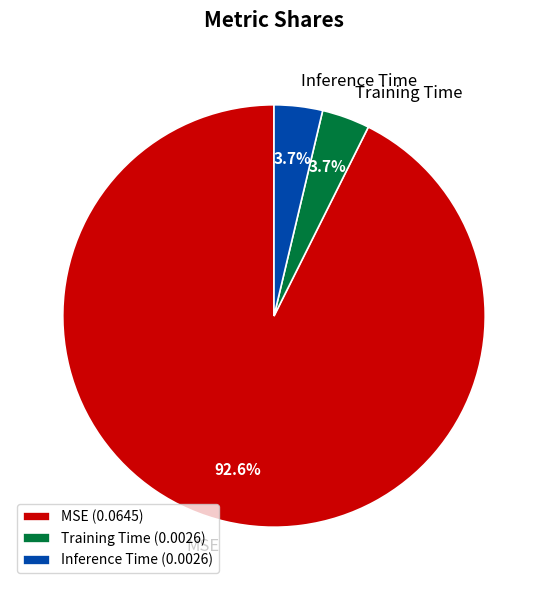

Combined, what portion of the pie is Inference Time and MSE?

96.3%